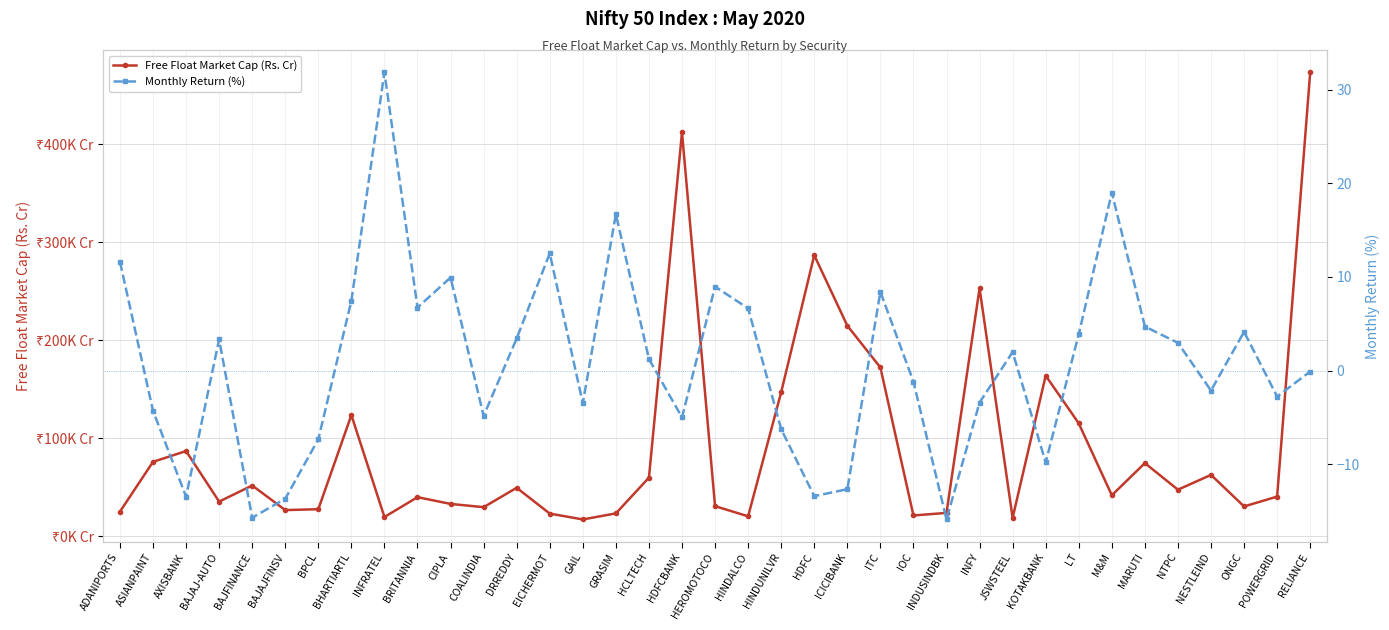

List the series in order of their peak value, lowest first.

Monthly Return (%), Free Float Market Cap (Rs. Cr)